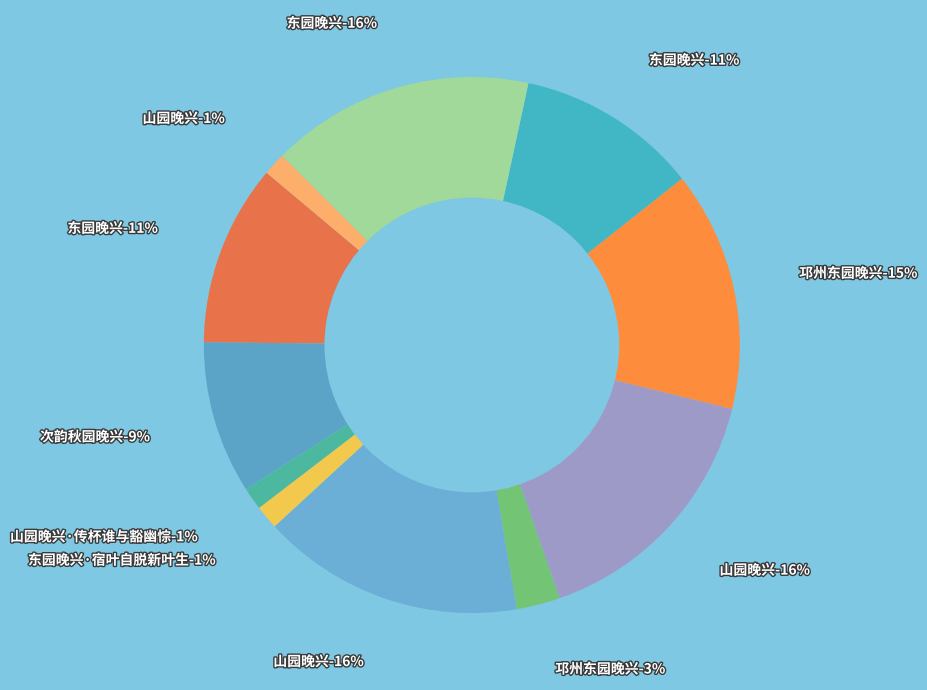

Rank the categories by value from highest to lowest.

东园晚兴, 山园晚兴, 山园晚兴, 邛州东园晚兴, 东园晚兴, 东园晚兴, 次韵秋园晚兴, 邛州东园晚兴, 东园晚兴·宿叶自脱新叶生, 山园晚兴·传杯谁与豁幽悰, 山园晚兴